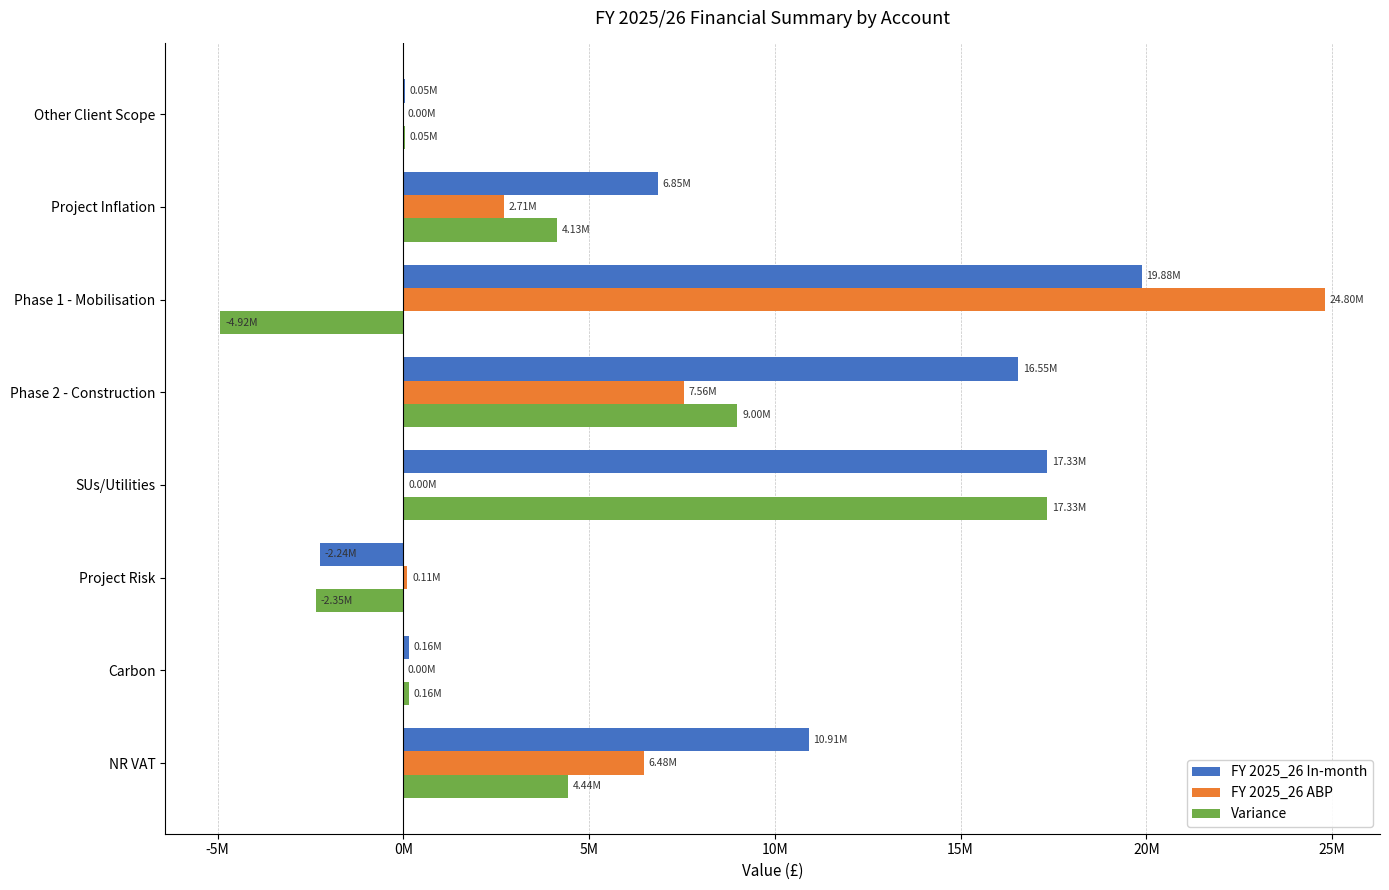

What are all the series names shown in the legend?

FY 2025_26 In-month, FY 2025_26 ABP, Variance